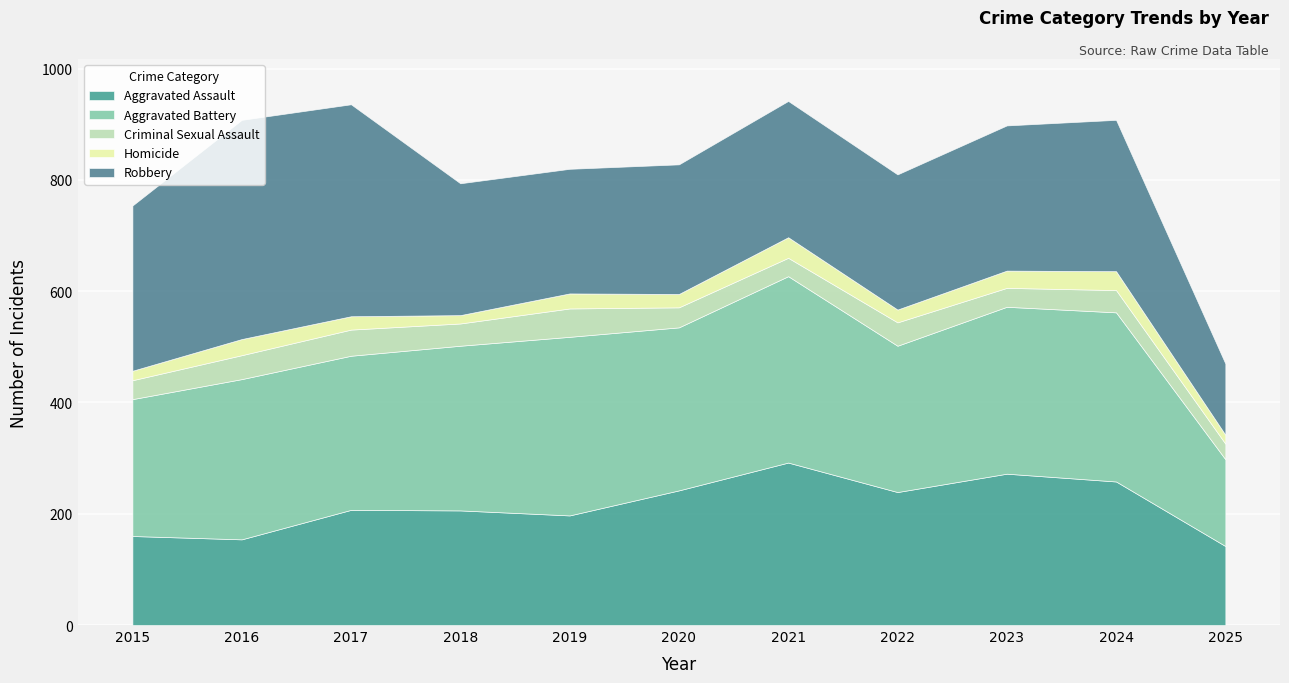

What value does the Aggravated Battery series have at 2017, to the nearest 50?

300